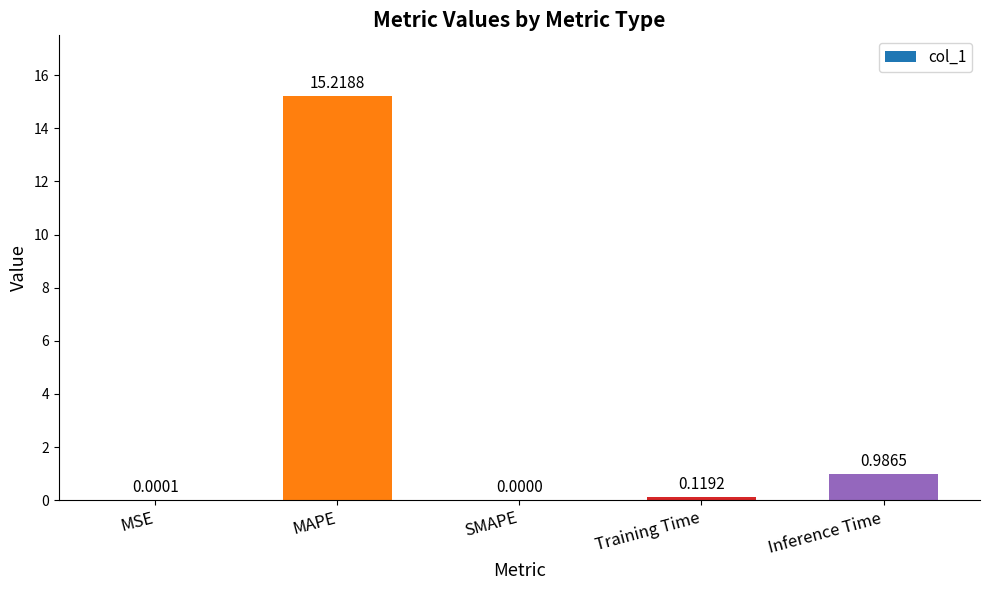

Which has a higher value, Training Time or MSE?

Training Time